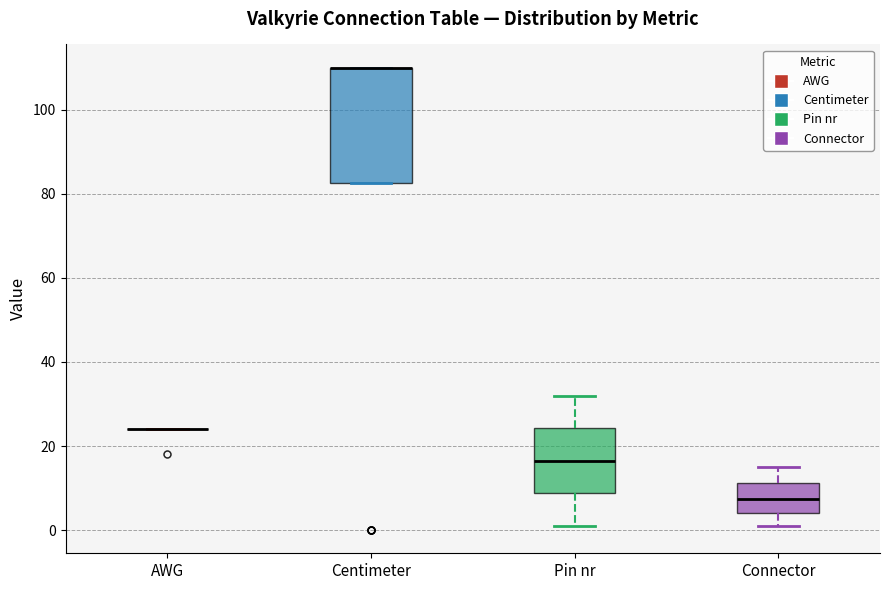

Comparing the boxes themselves (not the whiskers), which one is the tallest?

Centimeter